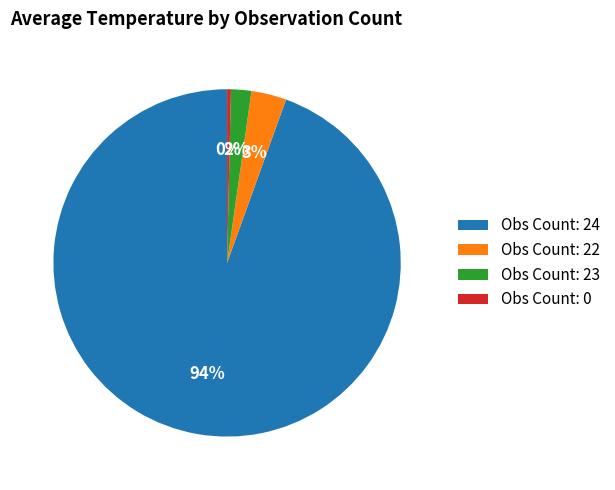

To the nearest percent, what is the difference between the Obs Count: 24 and Obs Count: 23 slice percentages?

93%